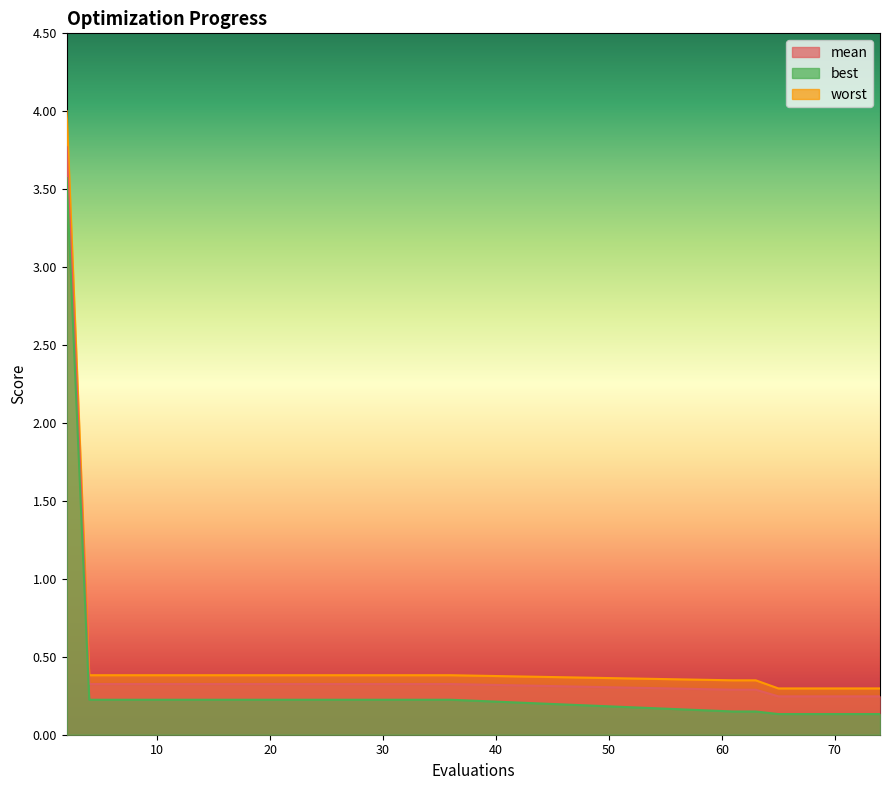

What is the total value across all series at 72?

0.7